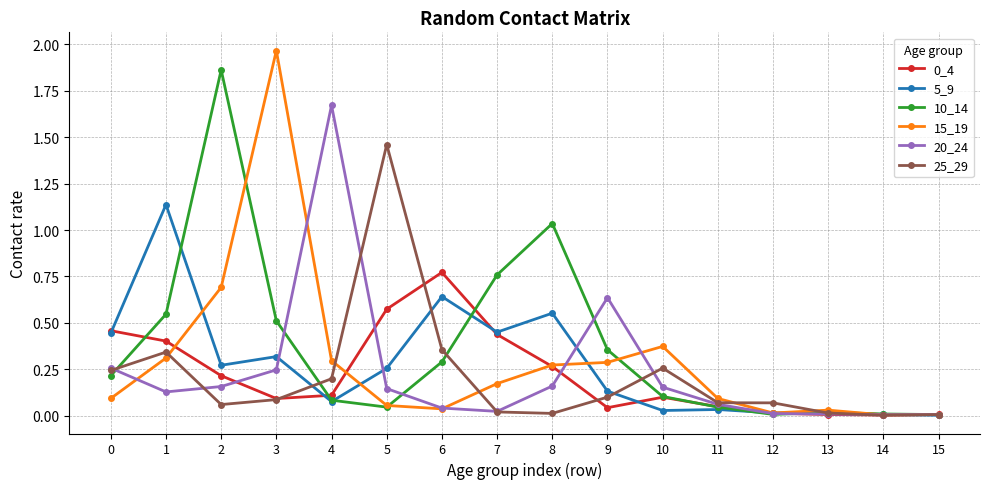

The 25_29 series shows 0.1 at 3. True or false?

True